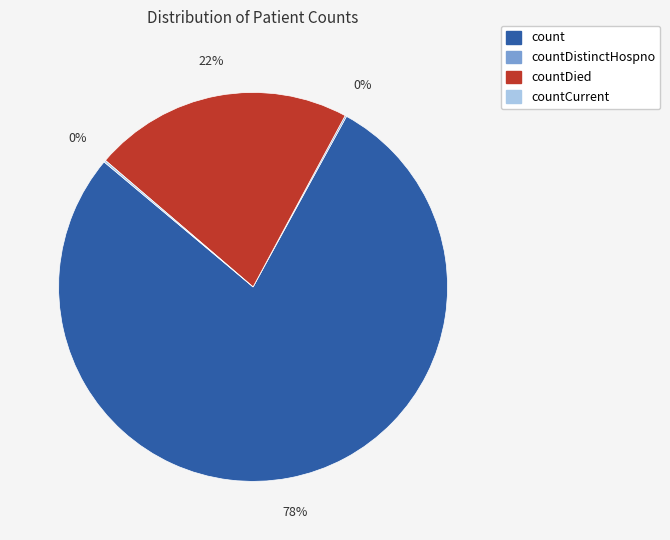

Which has a higher value, countDied or count?

count